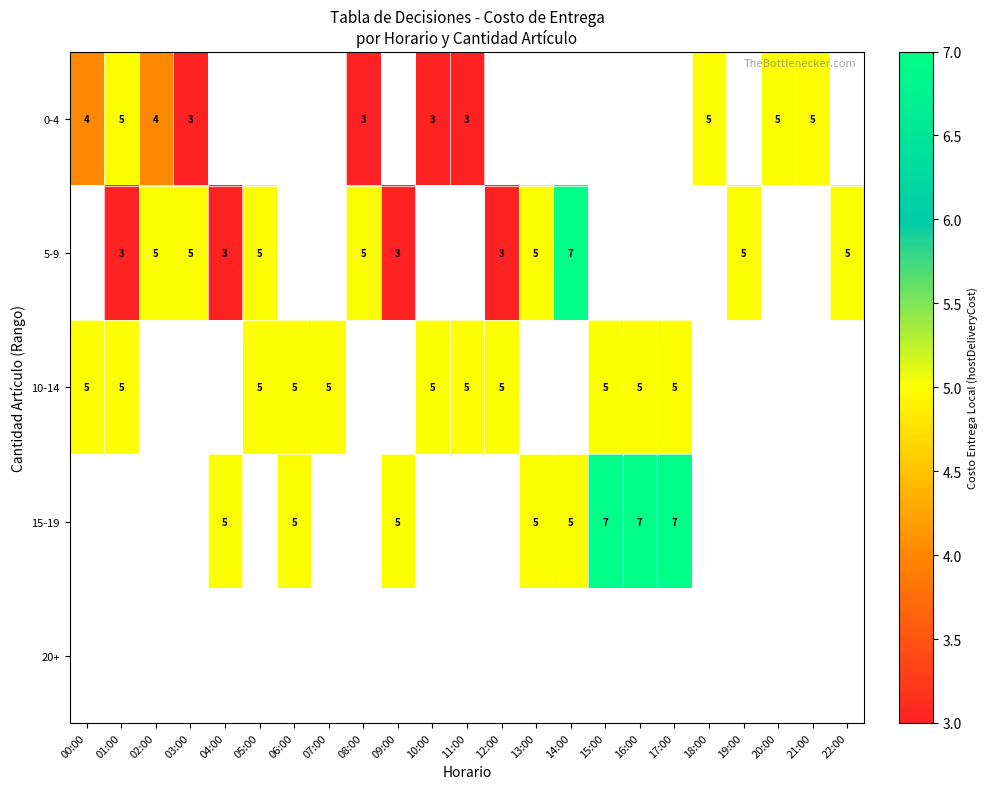

What is the maximum value shown in the chart?

7.0